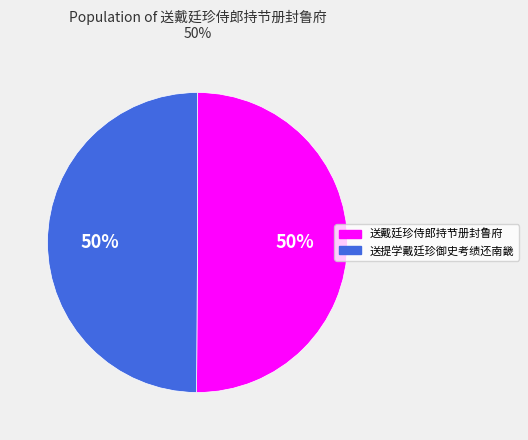

To the nearest percent, what is the average slice percentage?

50%